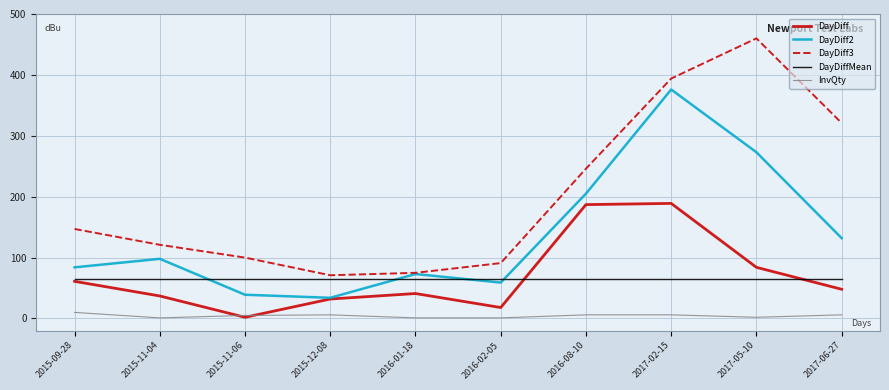

What is the difference between the DayDiff values at 2015-09-28 and 2017-02-15?

128.0